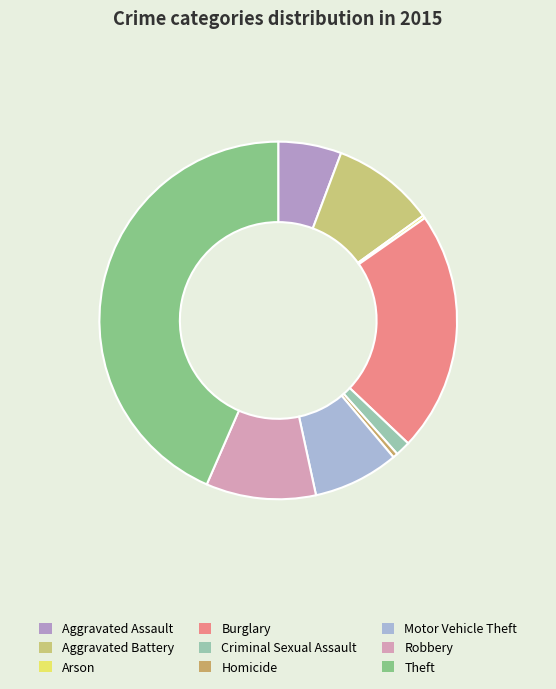

Which category has the smallest portion of the pie?

Arson